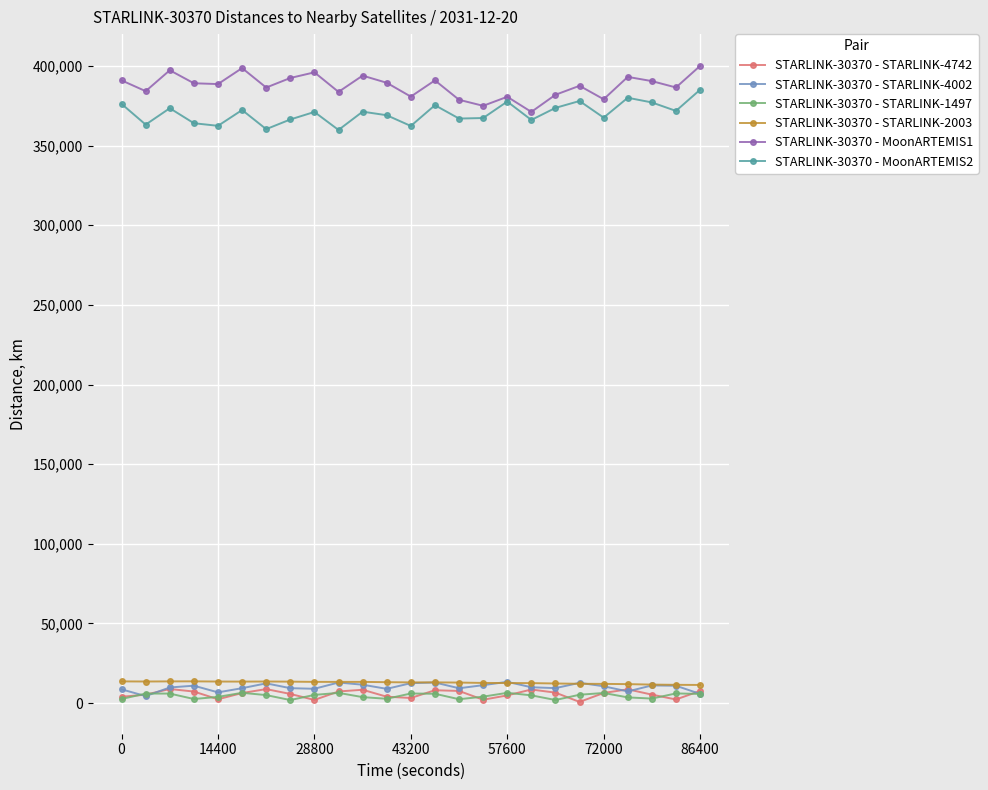

Does the chart display data point markers on the line(s)?

Yes